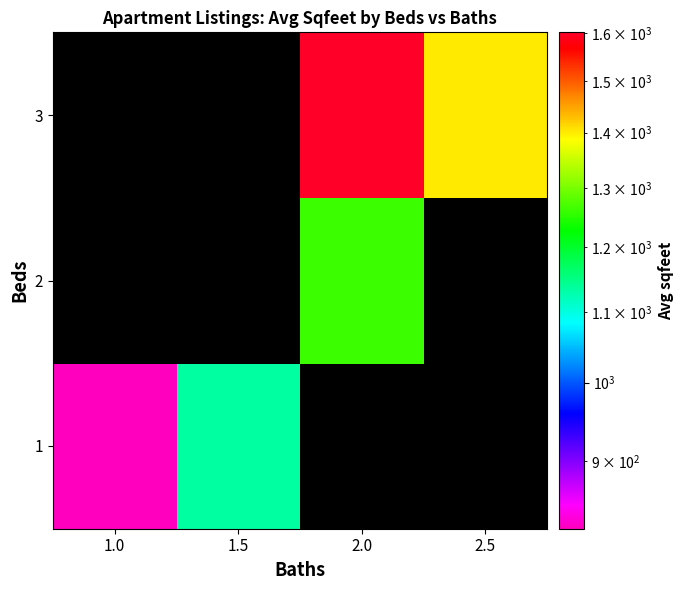

Is the value of 2 at 1.5 greater than the value of 3 at 2.0?

No